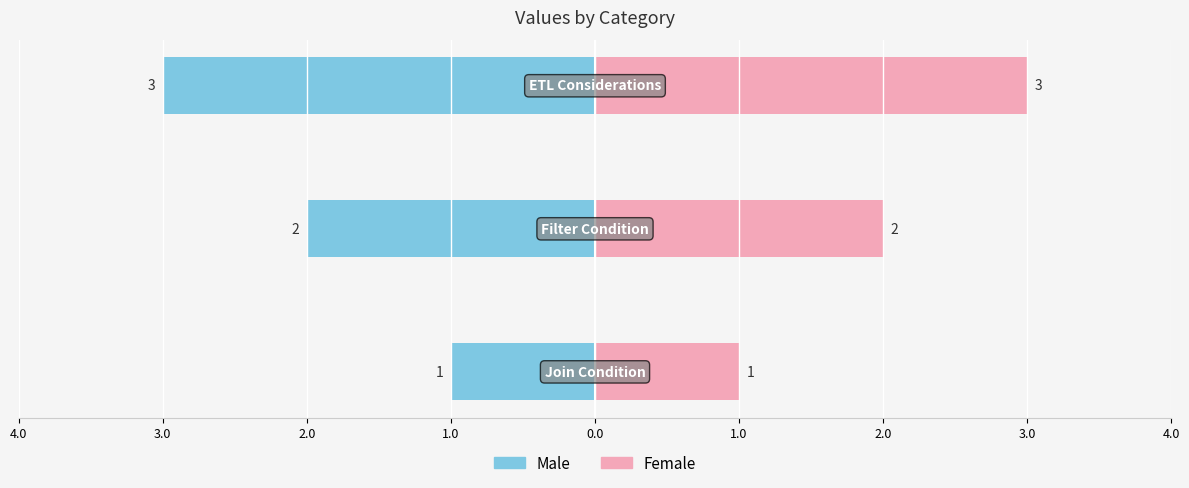

List the series in order of their overall mean, highest first.

Female, Male